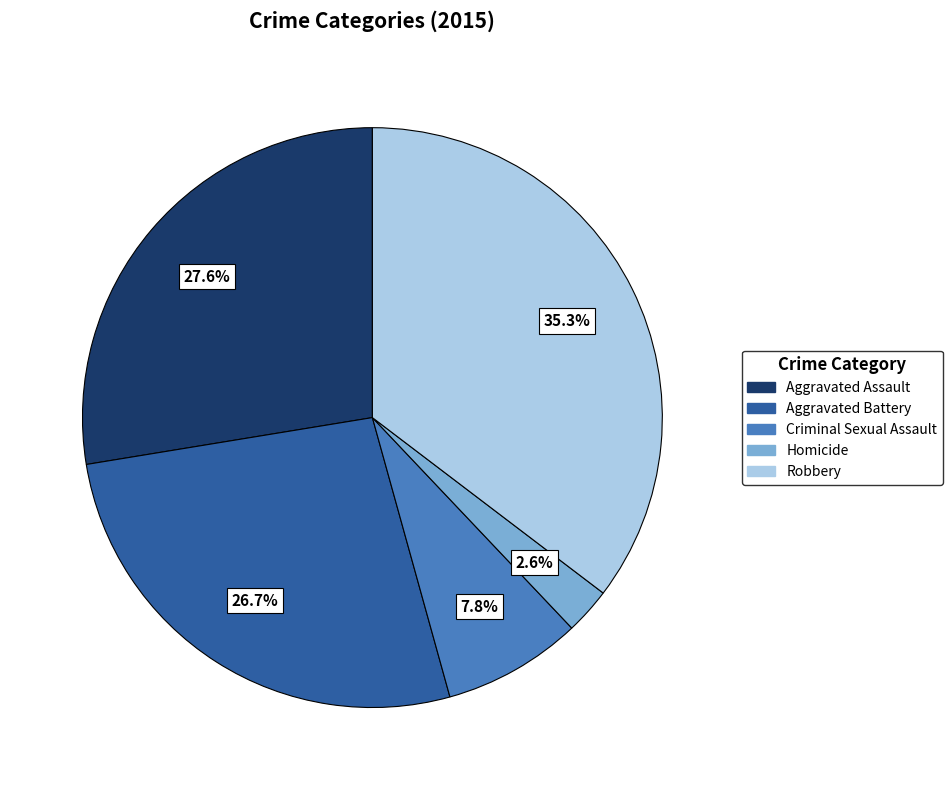

To the nearest percent, what is the average slice percentage?

20%